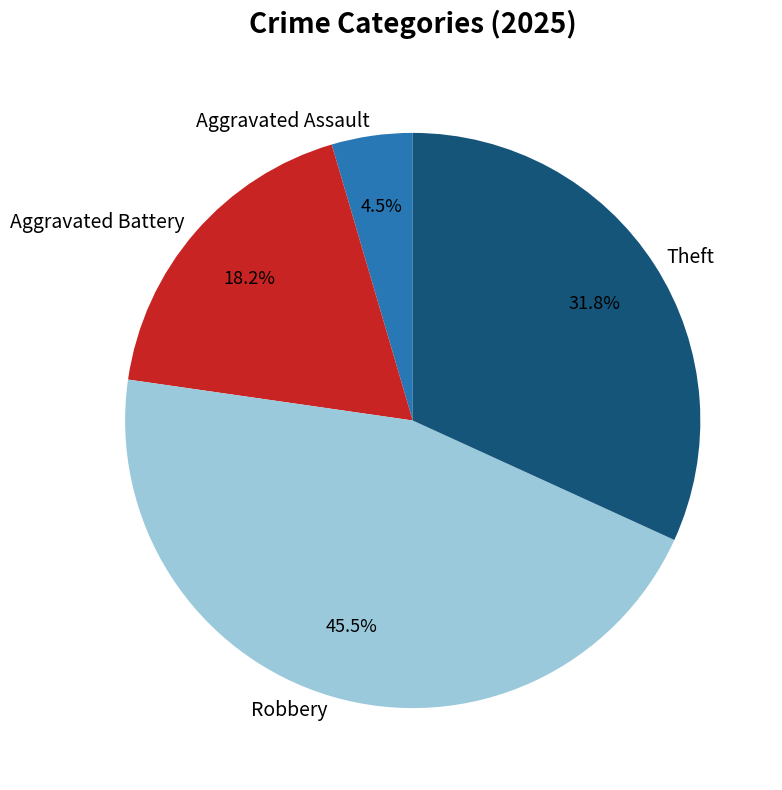

Which slice is the largest?

Robbery